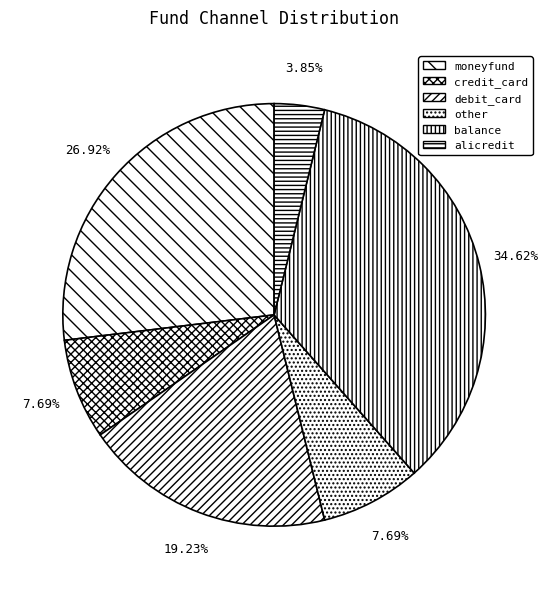

Does balance account for over 50% of the chart?

No